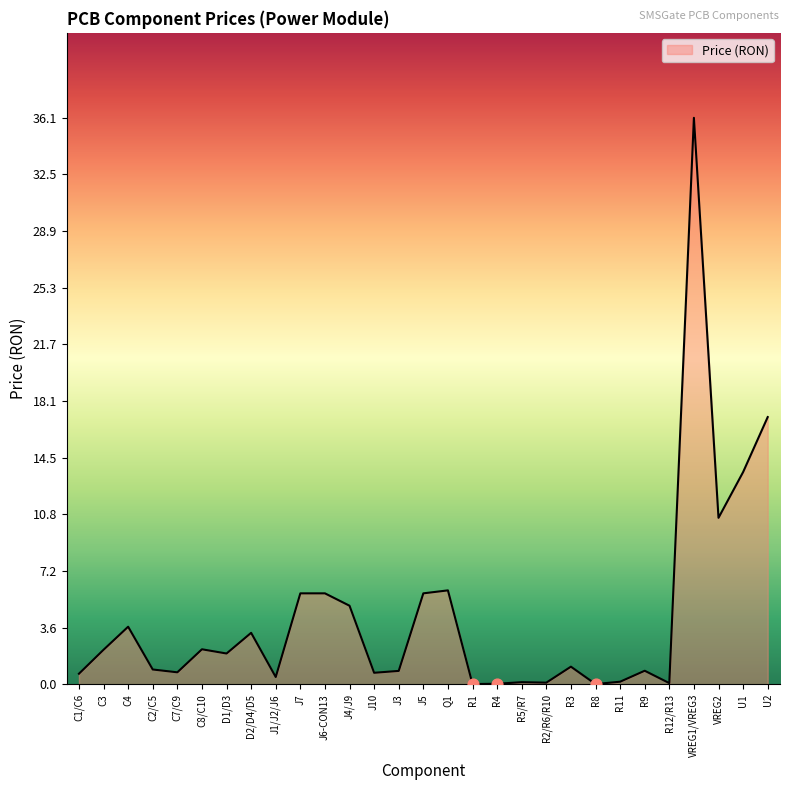

Between J5 and C4, which is larger?

J5